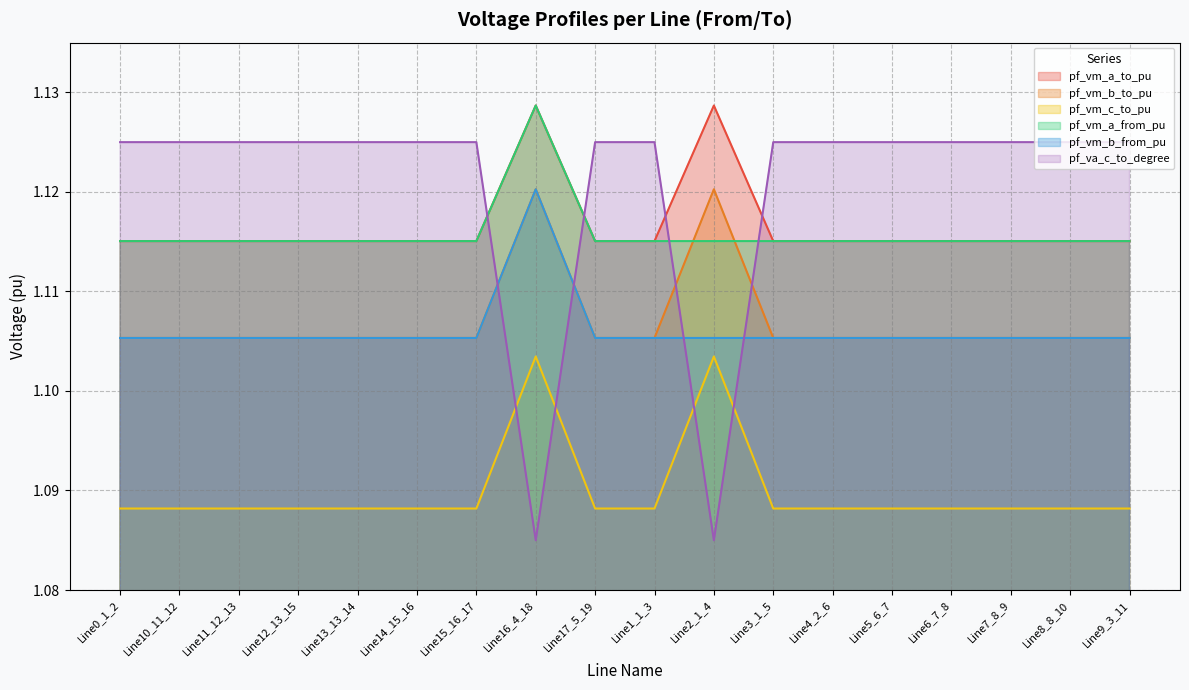

True or false: pf_vm_b_to_pu and pf_vm_c_to_pu intersect in this chart.

False